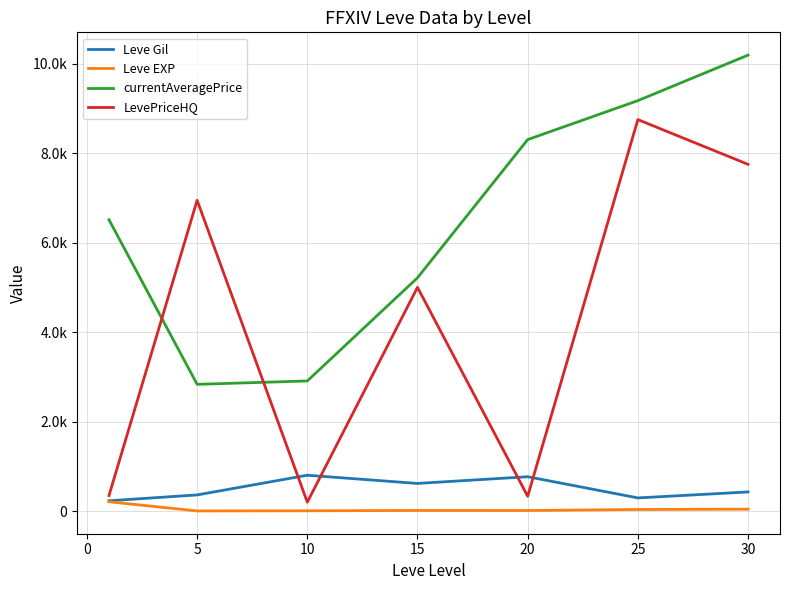

What is the minimum value shown in the chart?

5.7